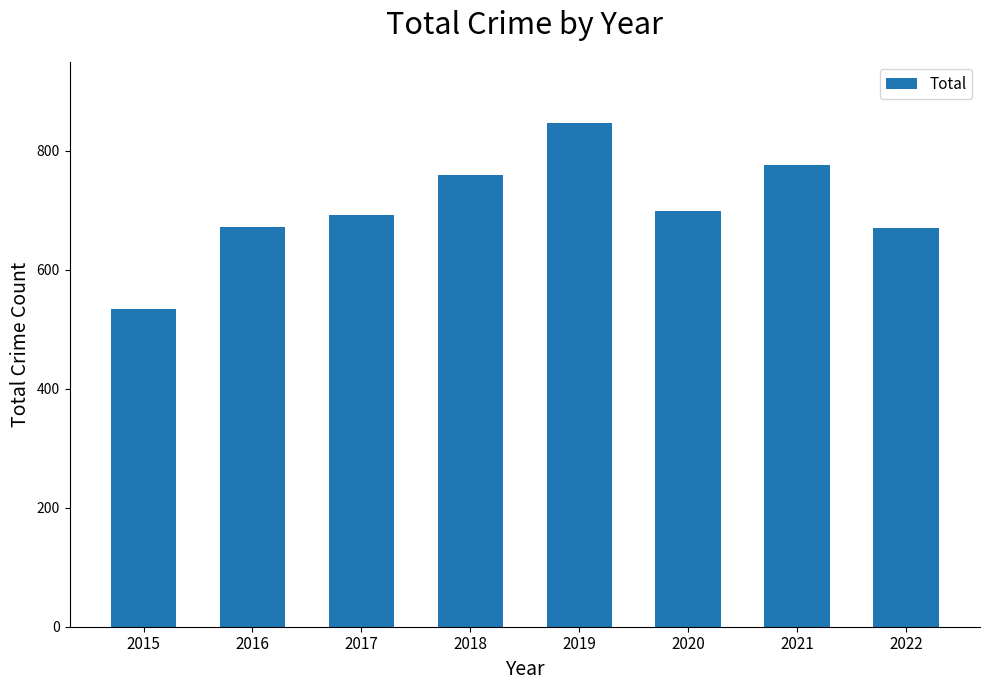

What is the ratio of the value at 2019 to the value at 2015?

1.6